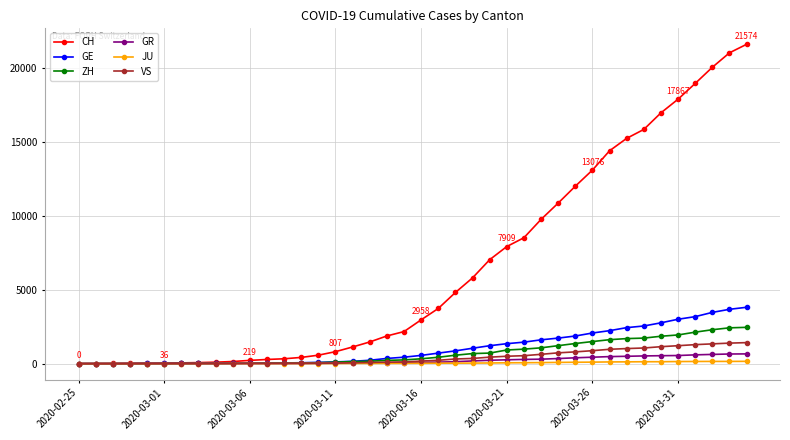

How many data points does each series have?

40